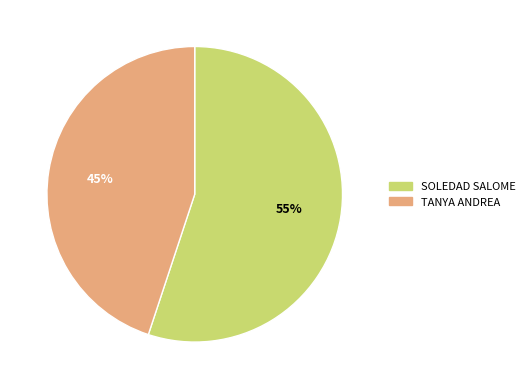

Does TANYA ANDREA represent more than half of the total?

No